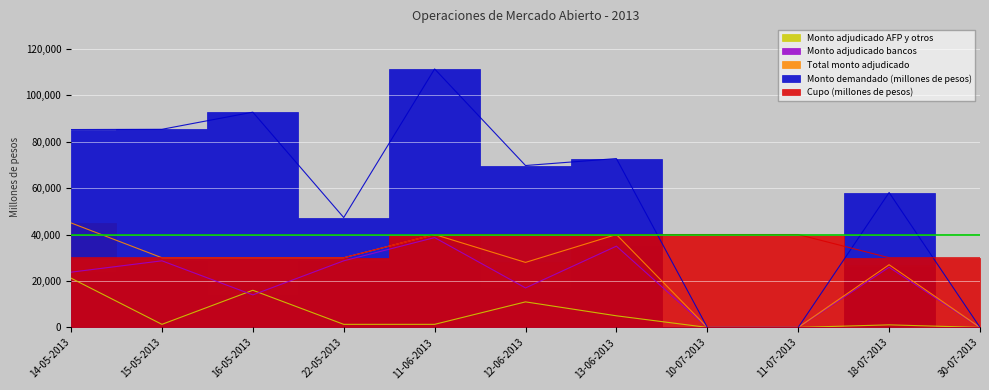

Reading left to right, extract all data points from this chart.

Cupo (millones de pesos): 30000	30000	30000	30000	40000	40000	40000	40000	40000	30000	30000
Monto demandado (millones de pesos): 85210	85320	92700	47320	111320	69720	72720	0	0	58100	0
Total monto adjudicado: 45000	30000	30000	30000	40000	28000	40000	0	0	27000	0
Monto adjudicado bancos: 23790	28680	14000	28680	38680	17000	35000	0	0	25900	0
Monto adjudicado AFP y otros: 21210	1320	16000	1320	1320	11000	5000	0	0	1100	0